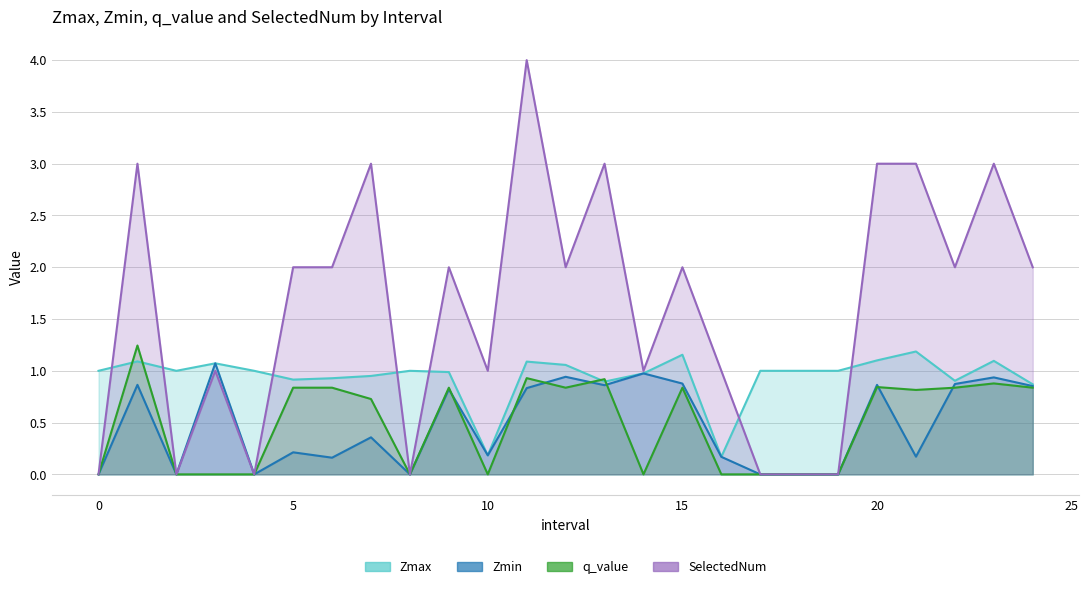

What is the average value of the Zmax series?

0.9